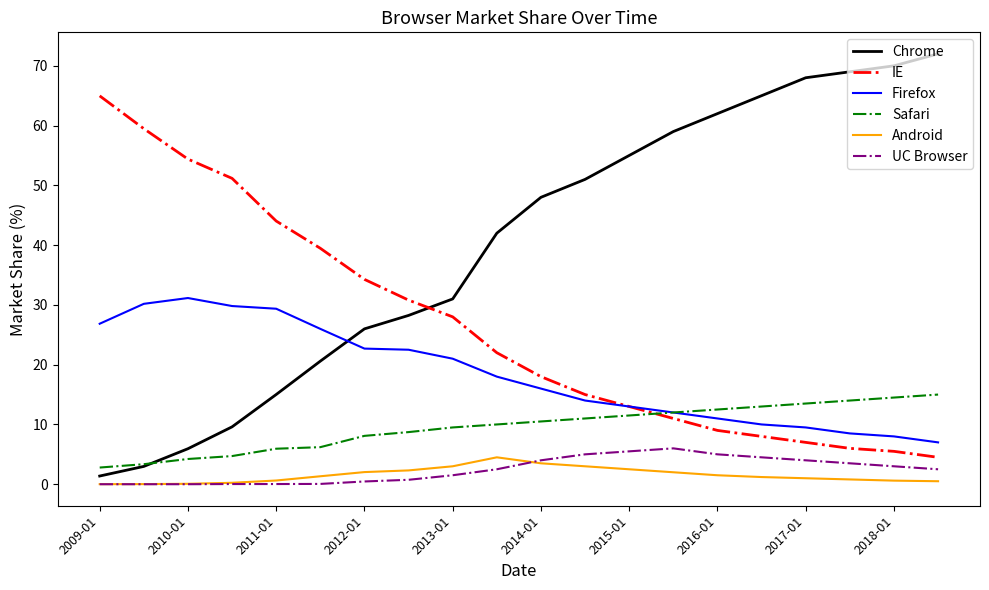

How many values in the Firefox series are below 18?

10